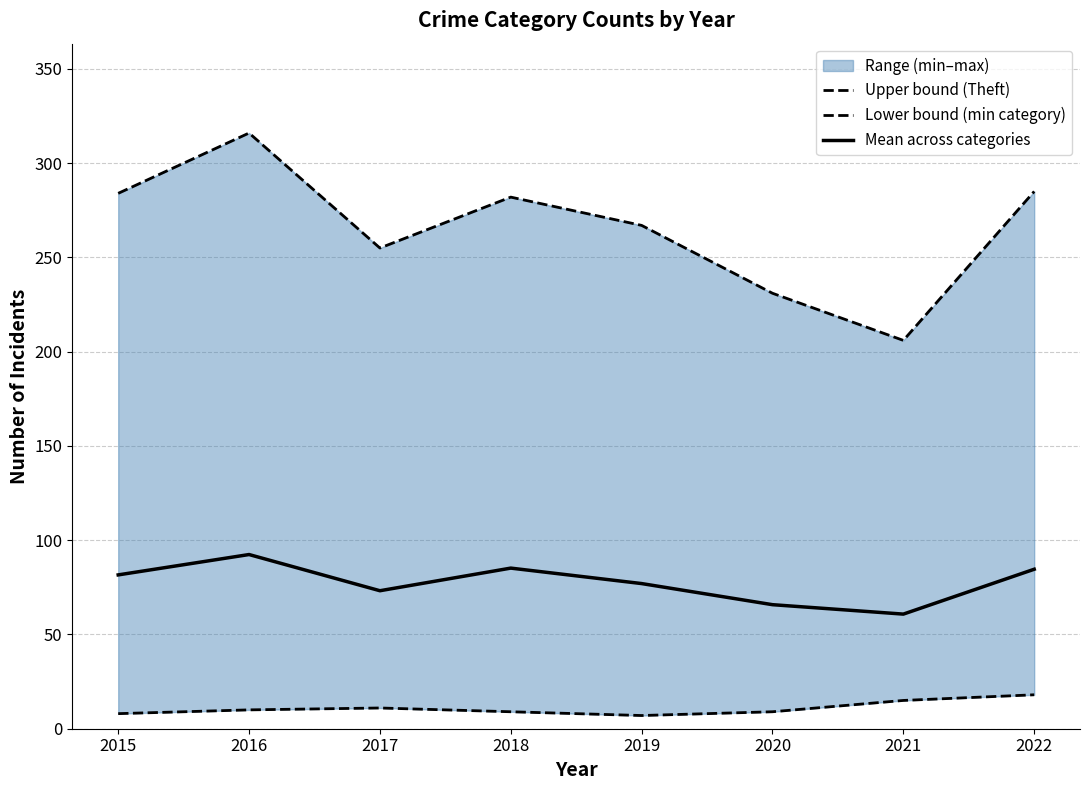

True or false: Mean across categories has a value of 137.4 at 2022.

False